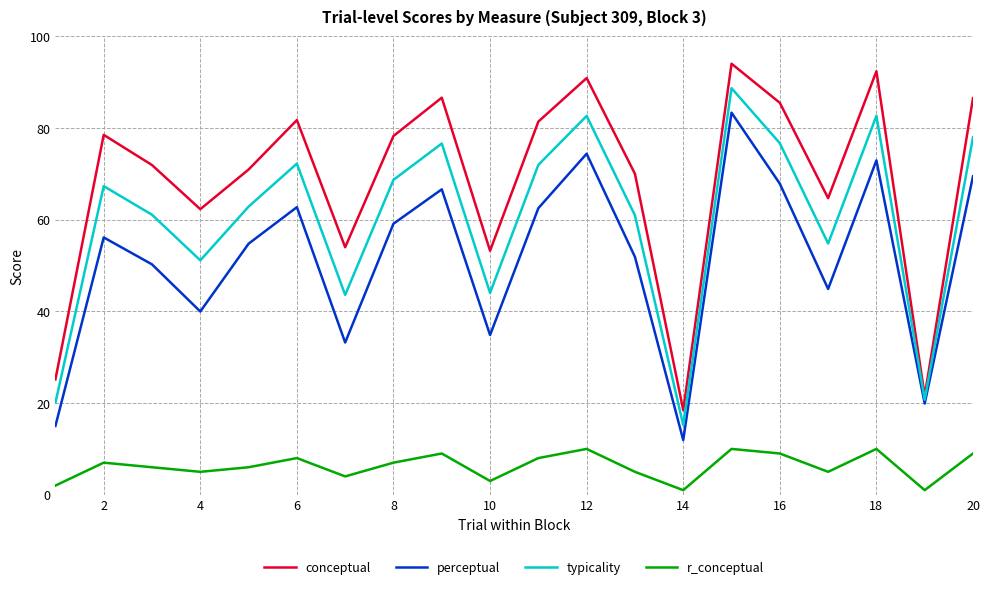

What are all the series names shown in the legend?

conceptual, perceptual, typicality, r_conceptual